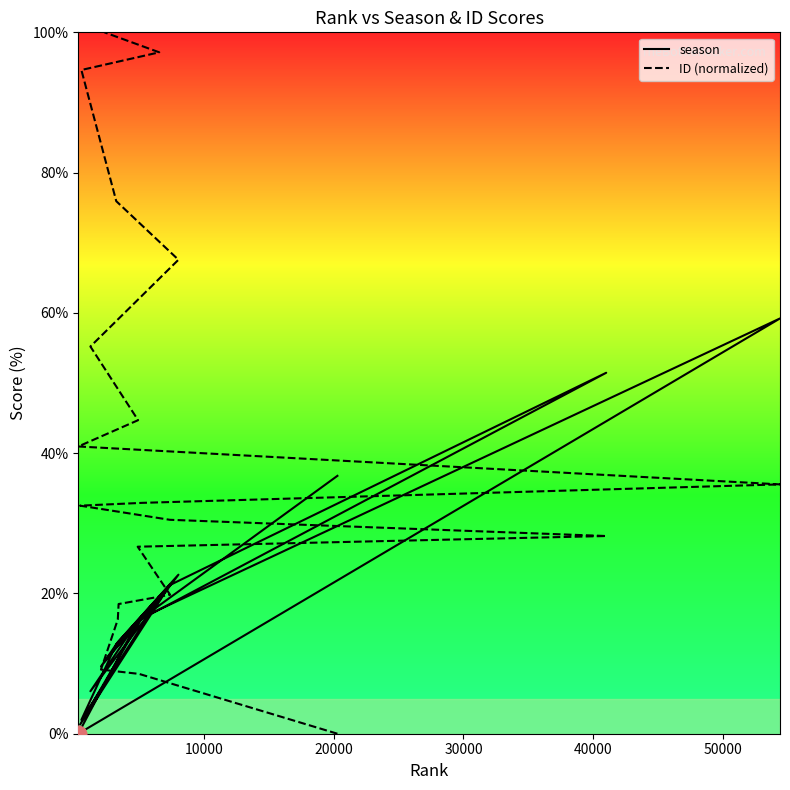

Where do ID (normalized) and season first cross each other?

20000 and 30000